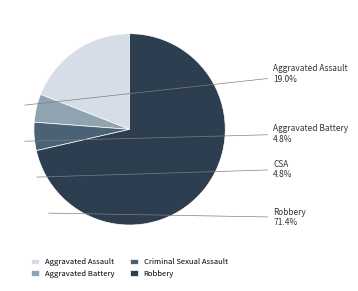

Which slice is the largest?

Robbery